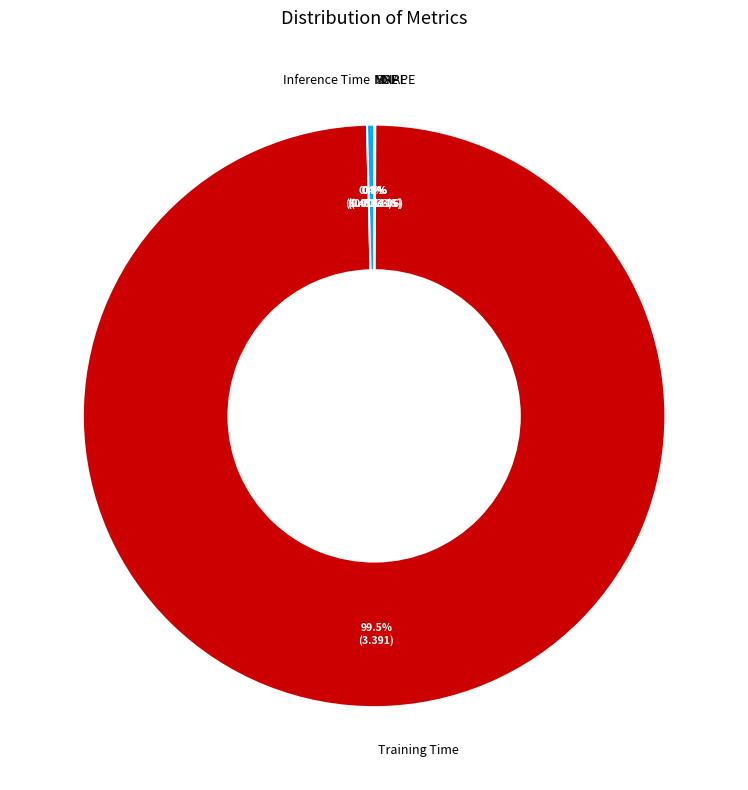

Which category has the biggest portion of the pie?

Training Time